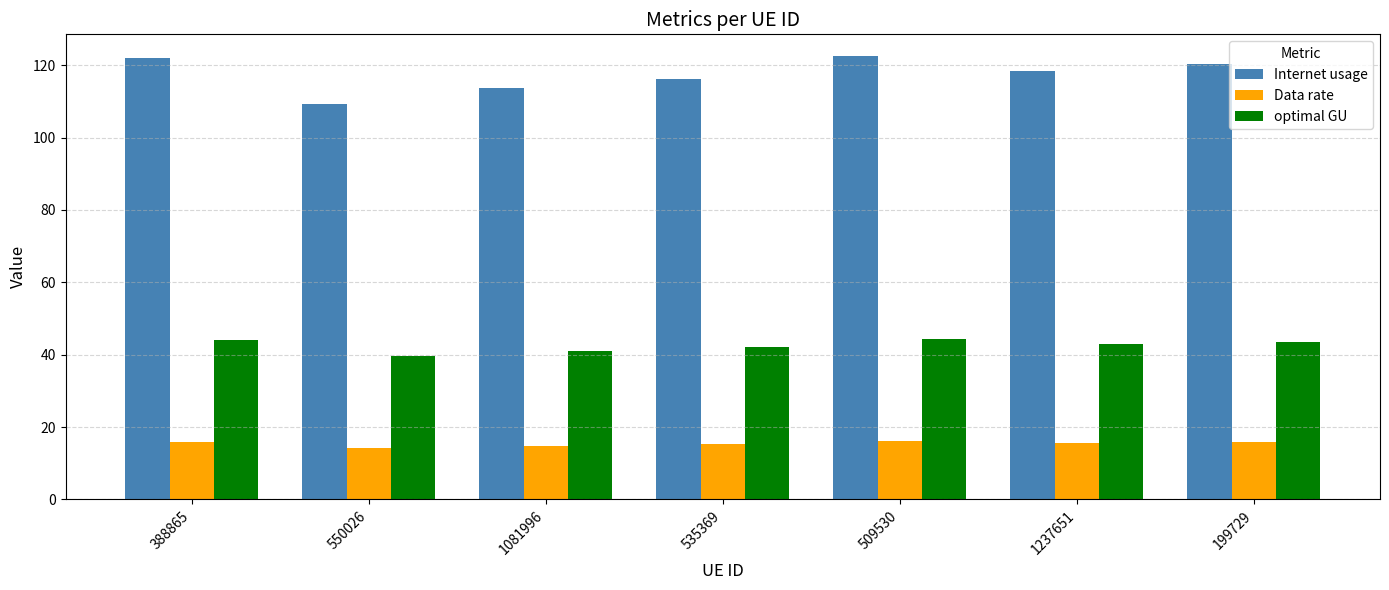

What is the average value of the Internet usage series?

117.5